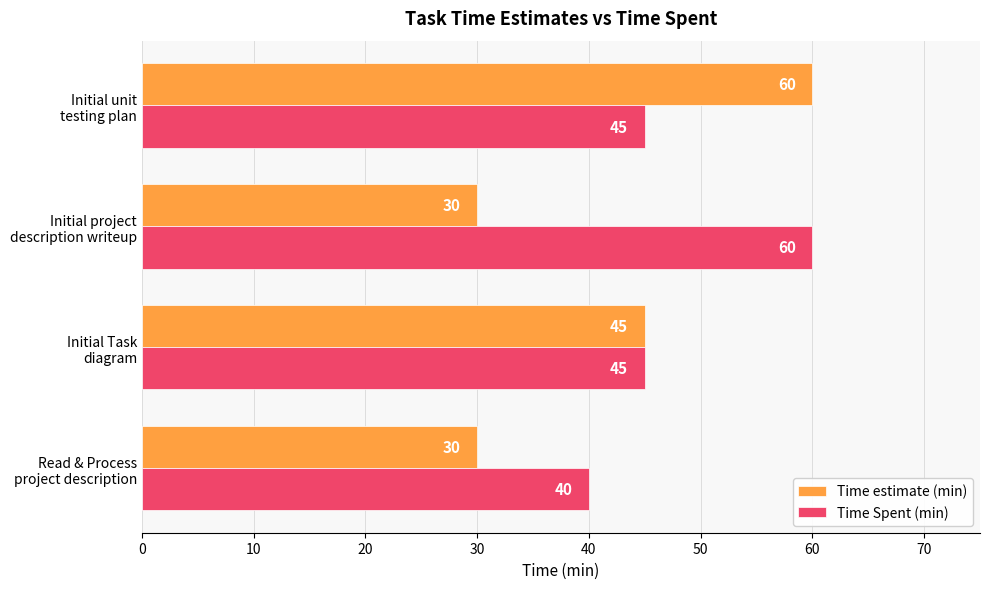

How many Time estimate (min) values are between 30 and 60?

4